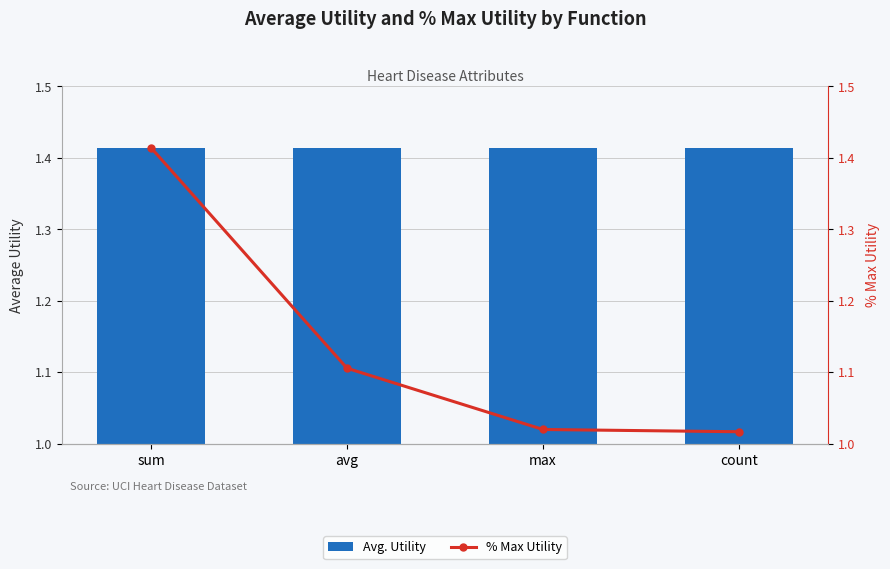

Which series has the widest spread of values?

% Max Utility